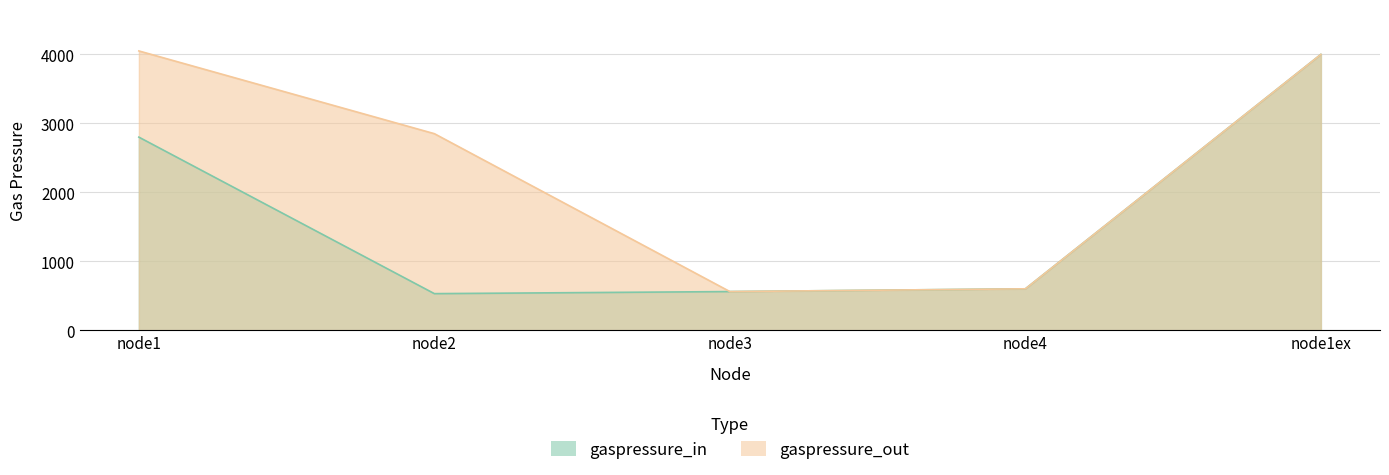

True or false: gaspressure_out has more than 0 interior local peaks.

False